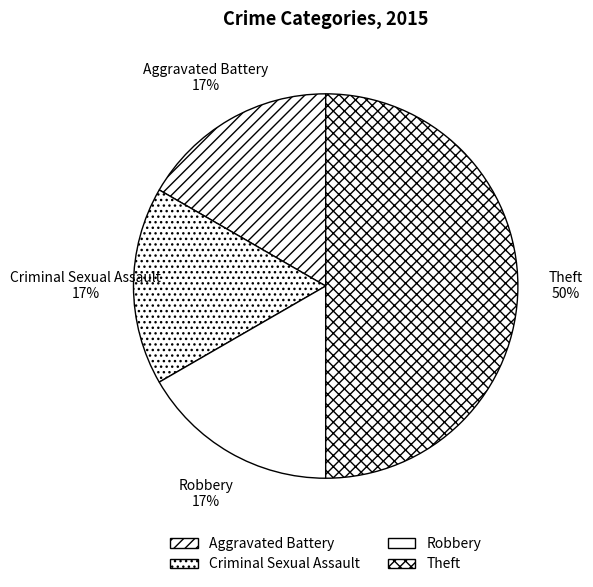

To the nearest percent, what percentage of the pie is Aggravated Battery?

17%